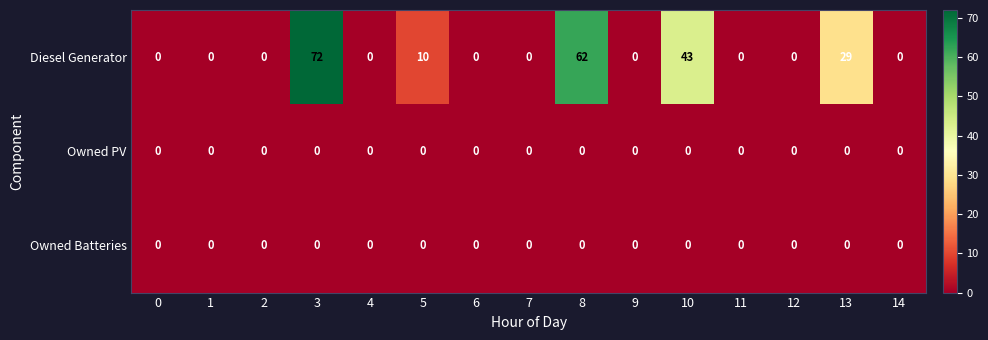

What is the maximum value shown in the chart?

72